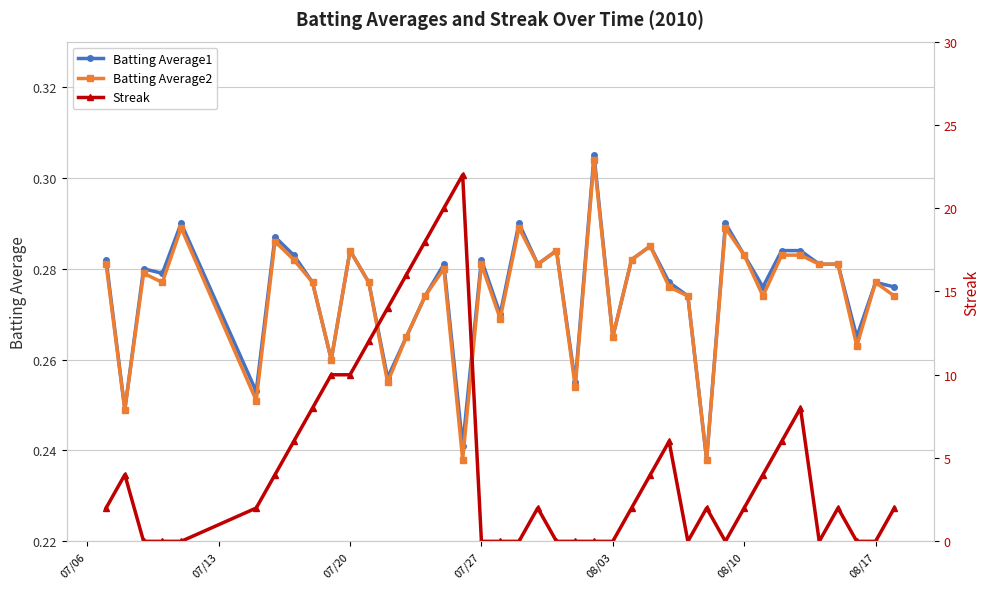

Count the Batting Average1 values in the range 0 to 1.

40